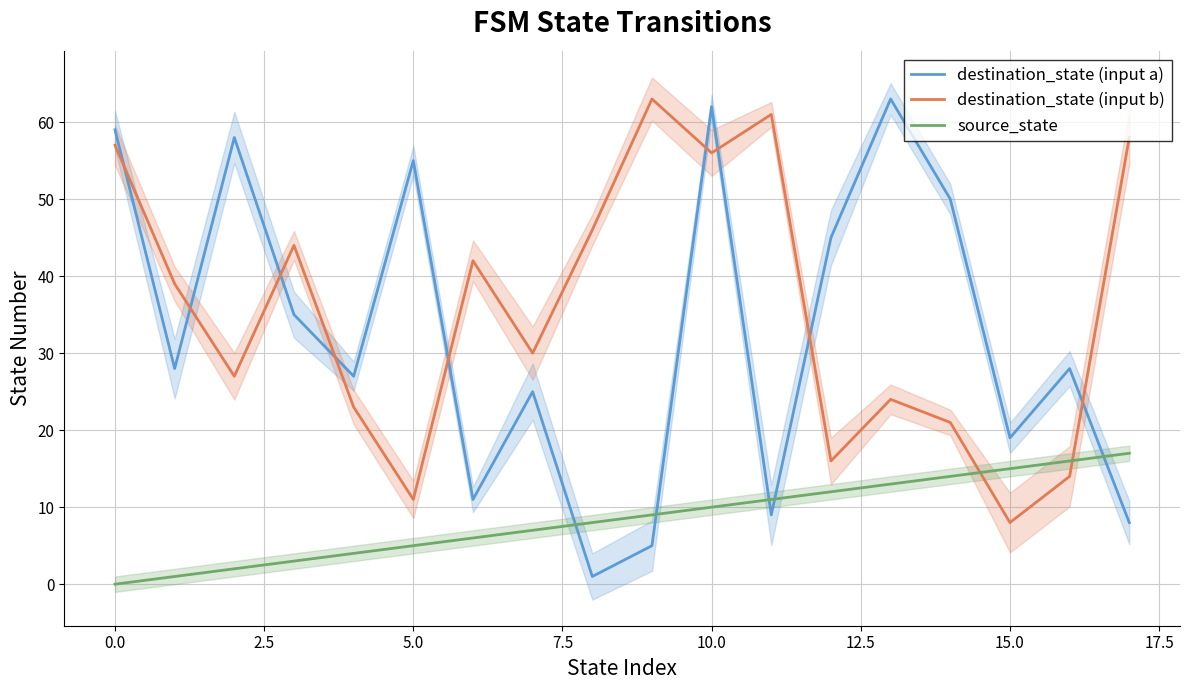

Which series has the largest total across all categories?

destination_state (input b)